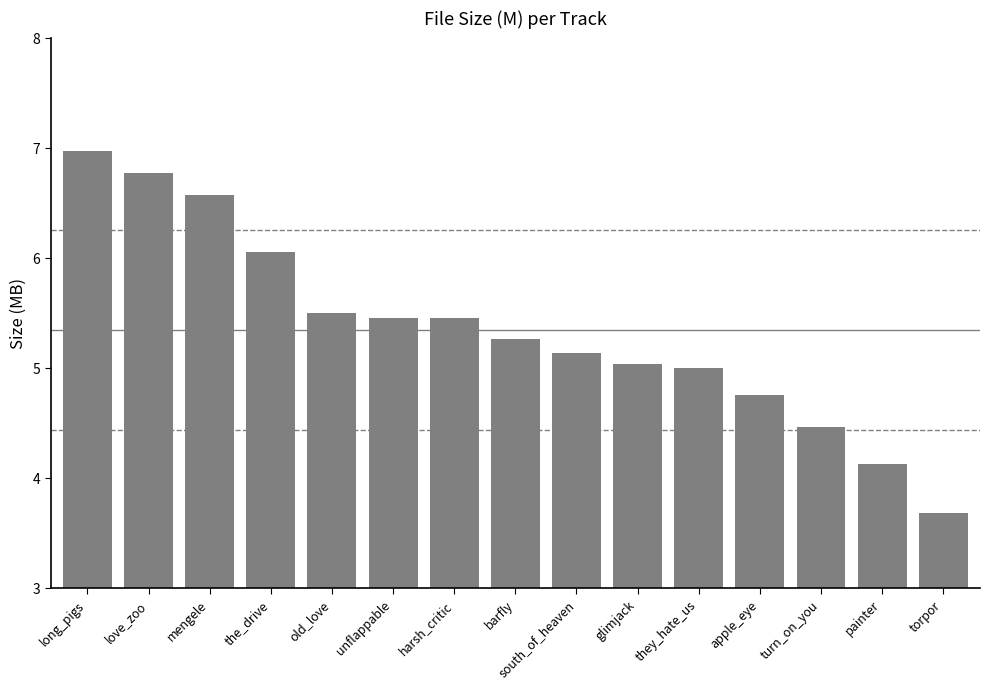

What is the change in value from love_zoo to torpor?

-3.1